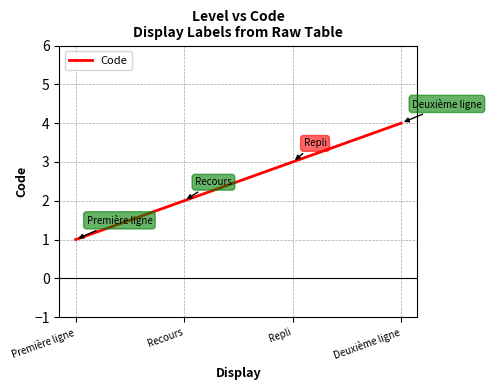

List the labels in order of value, largest first.

Deuxième ligne, Repli, Recours, Première ligne